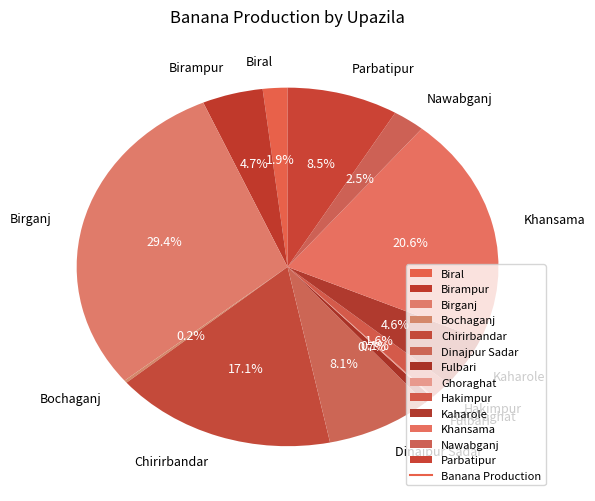

Is Parbatipur the majority of the pie?

No